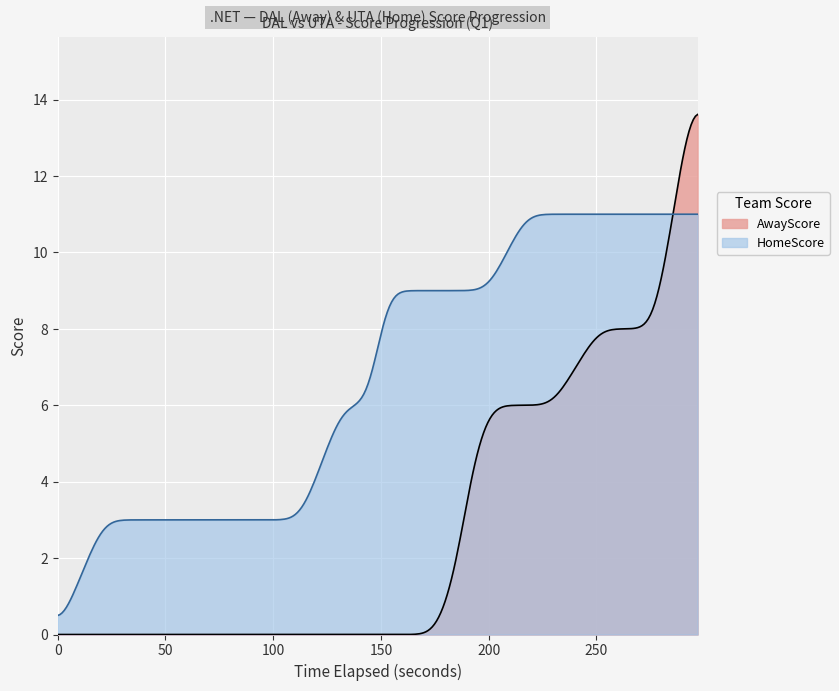

How many intersections are there between AwayScore and HomeScore?

1